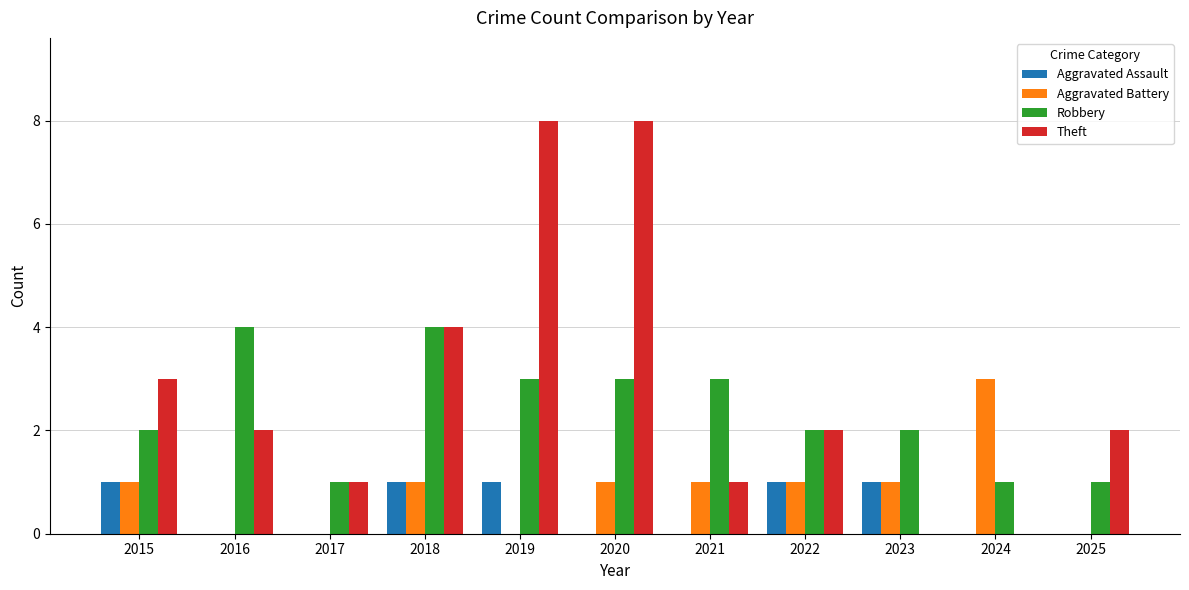

Between 2023 and 2025, which series saw the biggest shift?

Theft